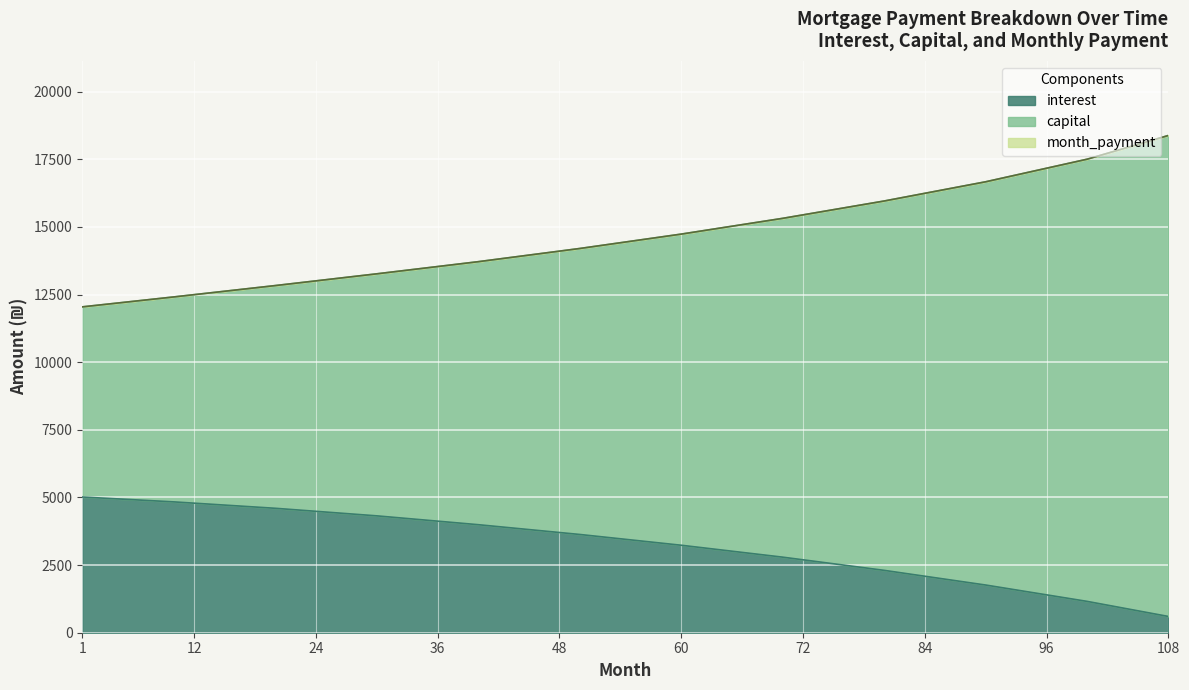

What value does the interest series have at 20?

4599.8